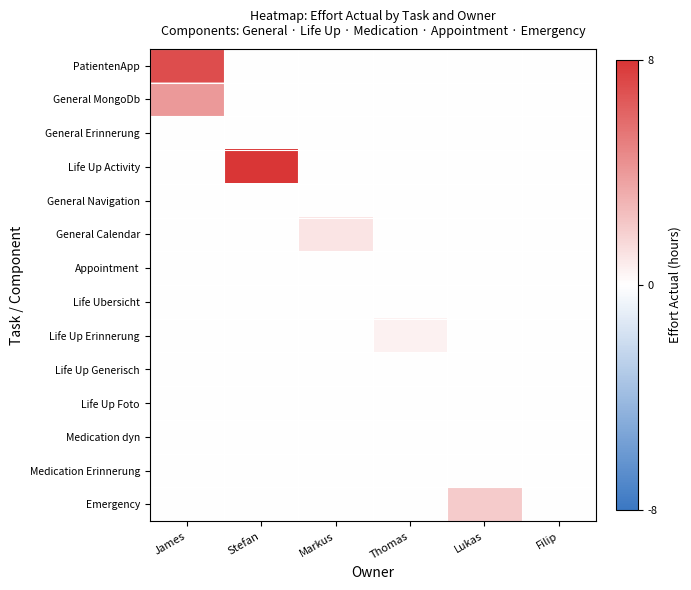

Between Filip and Lukas, which is larger?

Filip